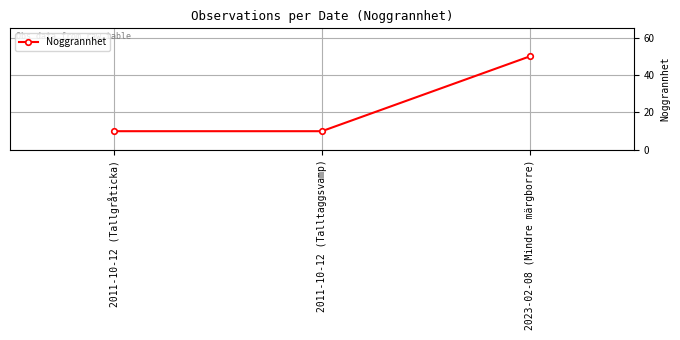

Does the chart display data point markers on the line(s)?

Yes